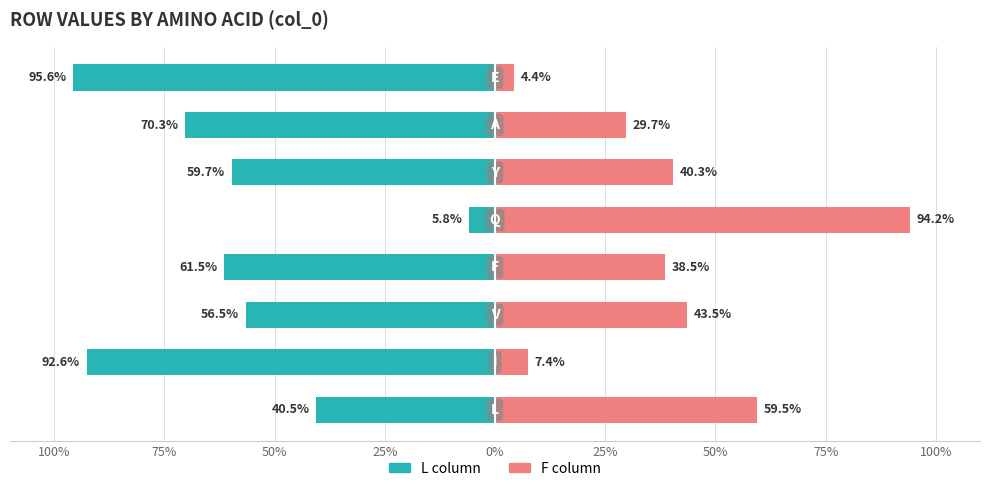

Reading right to left, extract all data points from this chart.

L (column): 75%=-95.6	50%=-70.3	25%=-59.7	0%=-5.8	25%=-61.5	50%=-56.5	75%=-92.6	100%=-40.5
F (column): 75%=4.4	50%=29.7	25%=40.3	0%=94.2	25%=38.5	50%=43.5	75%=7.4	100%=59.5